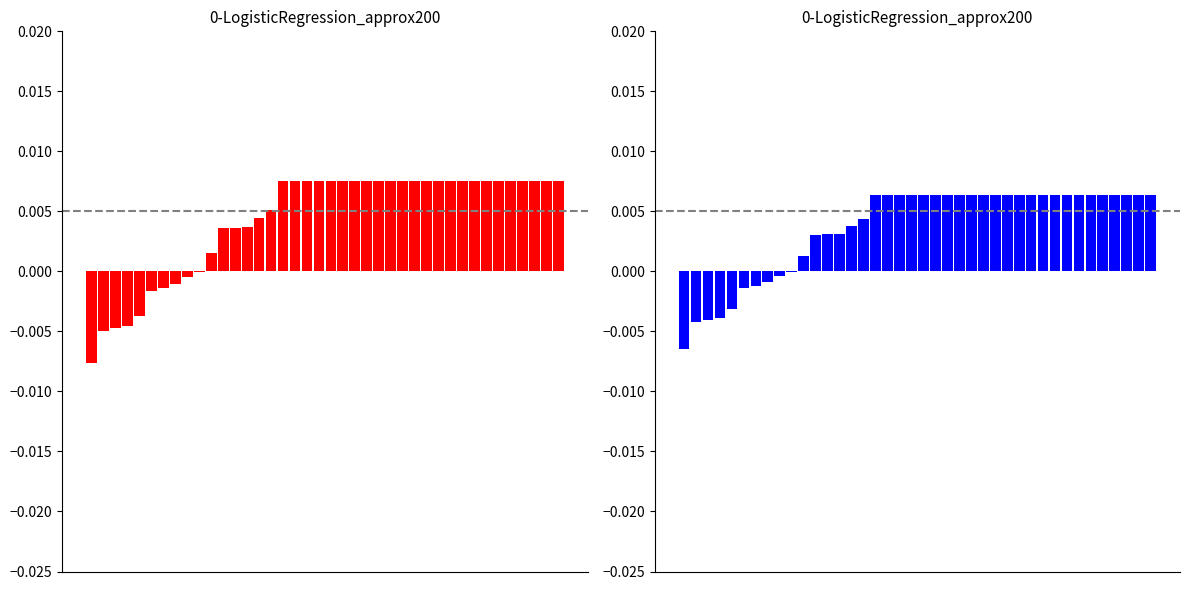

Between 21 and 8, which is larger?

21